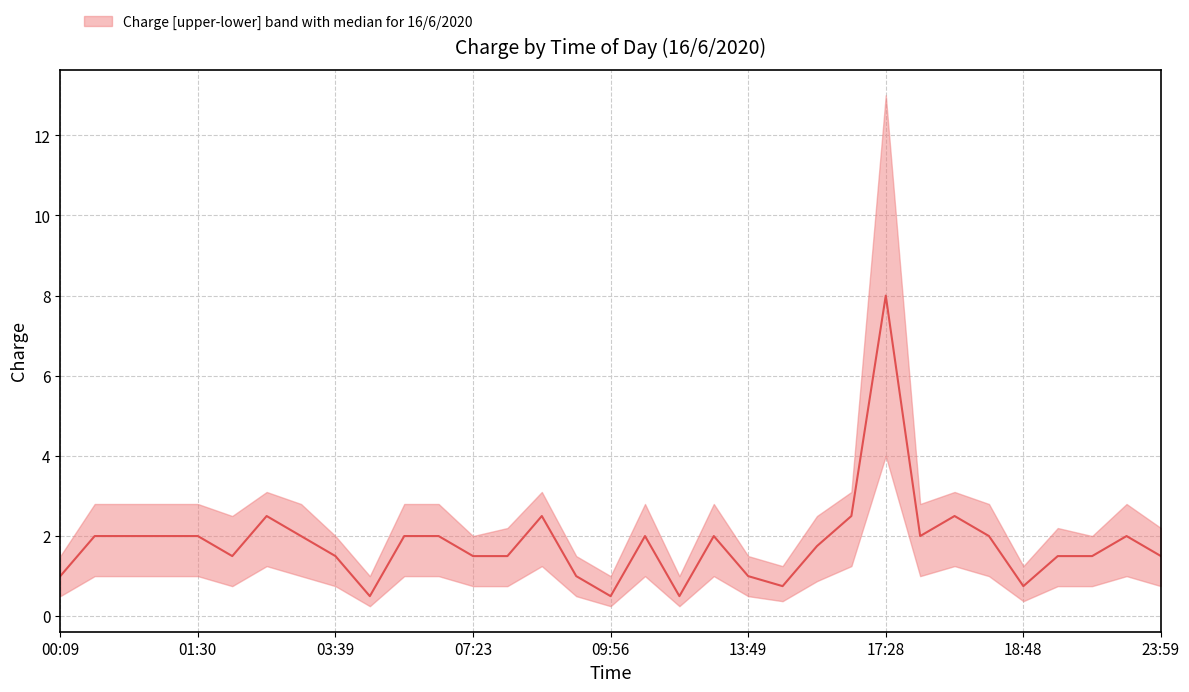

What is the difference between the second highest and second lowest values in the lower series?

1.0